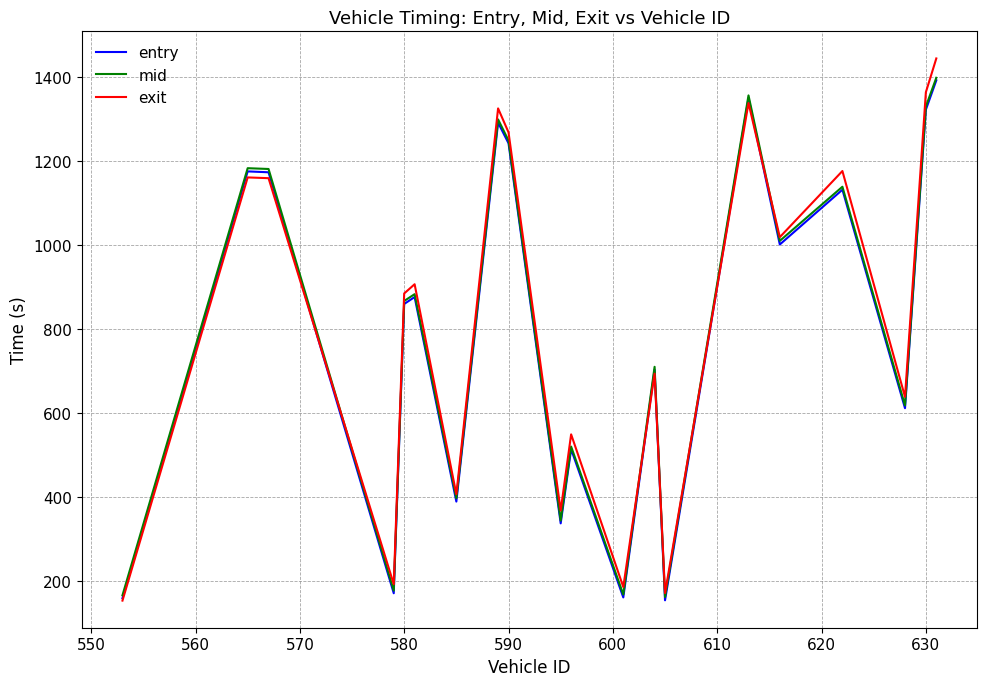

Which series has the widest spread of values?

exit